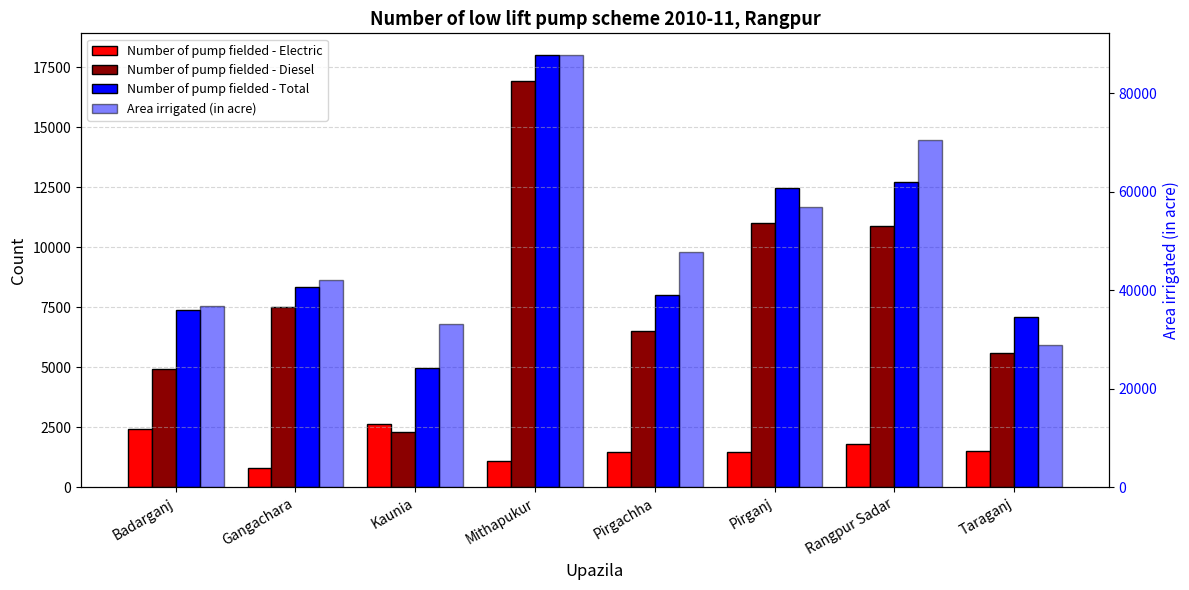

Between Kaunia and Mithapukur, which series saw the biggest shift?

Area irrigated (in acre)